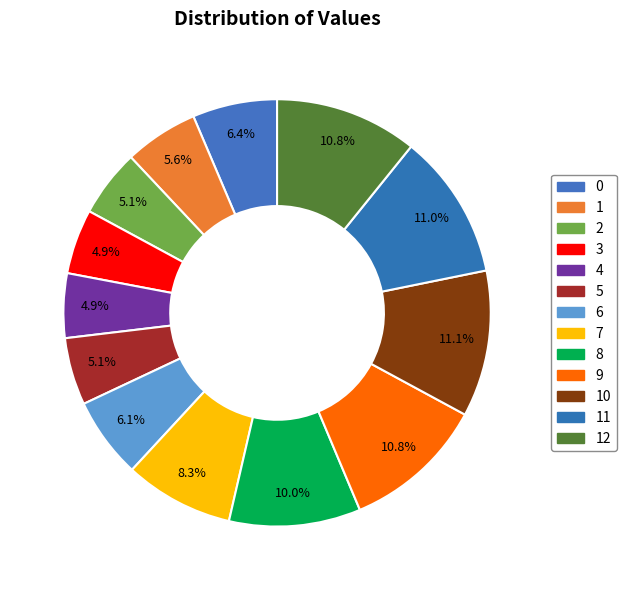

What is the ratio of the value at 2 to the value at 3?

1.0